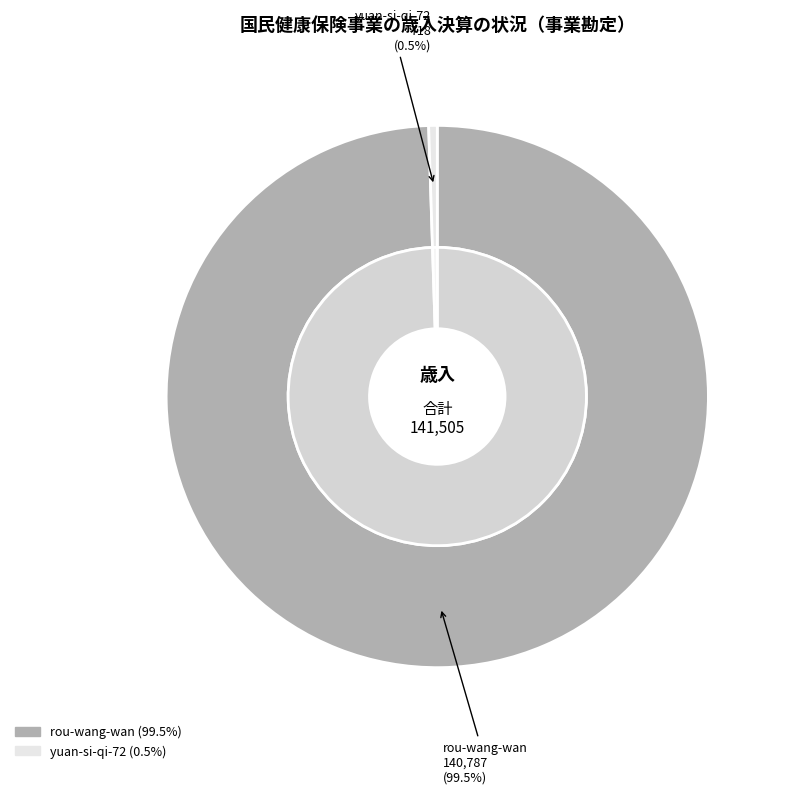

How many slices are in this pie chart?

2